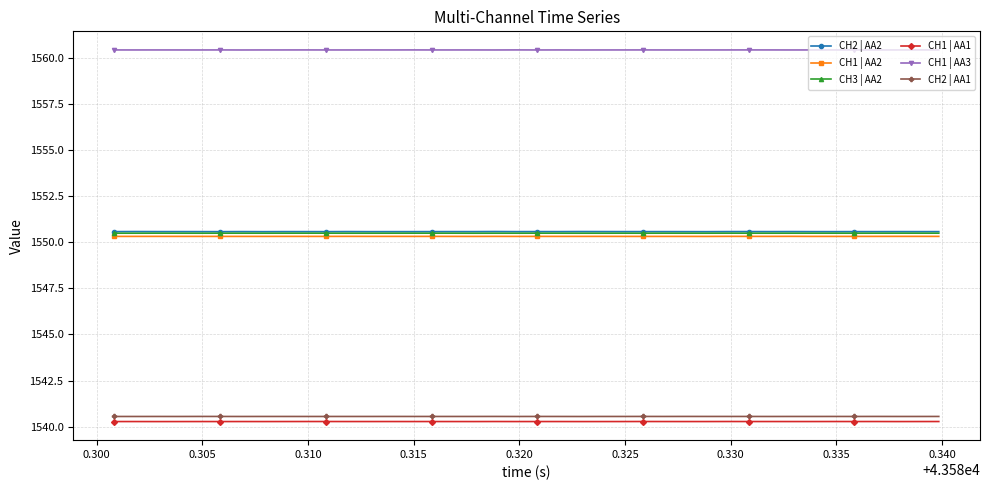

Which series has the largest range (max minus min)?

CH2 | AA2